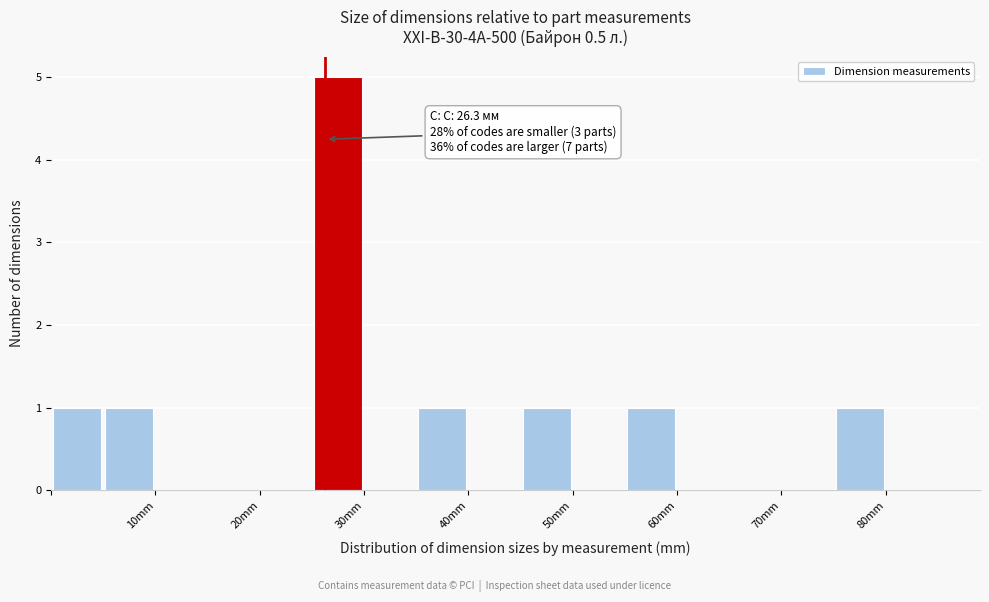

Which range on the x-axis has the tallest bar?

25 to 30